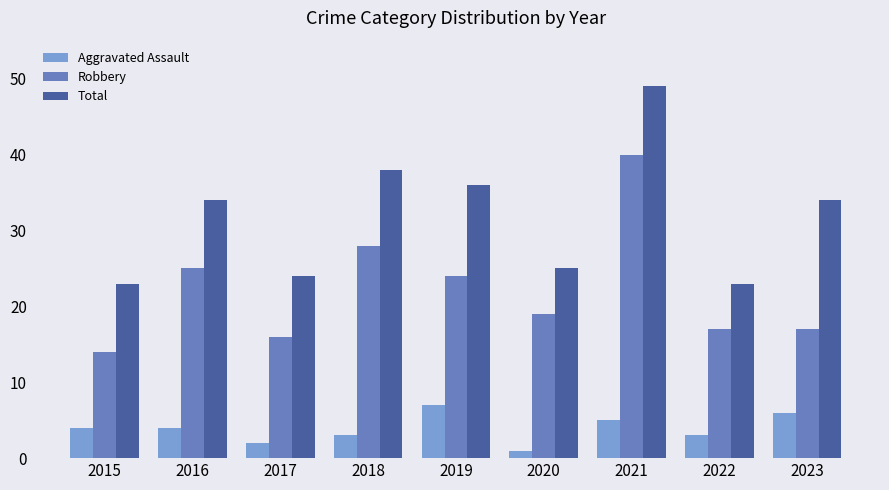

What is the approximate value of Robbery at 2020, to the nearest 5?

20